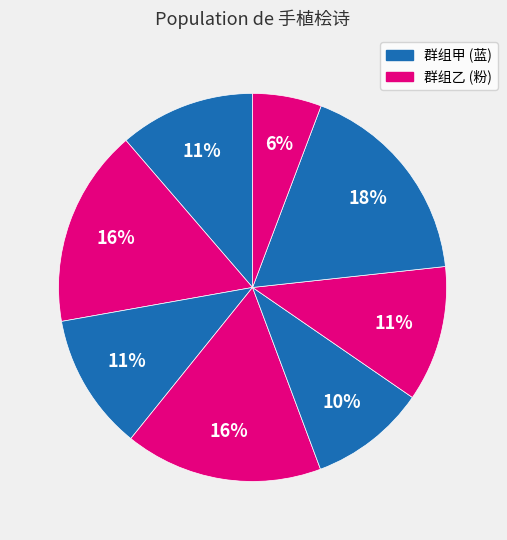

How many slices are in this pie chart?

8